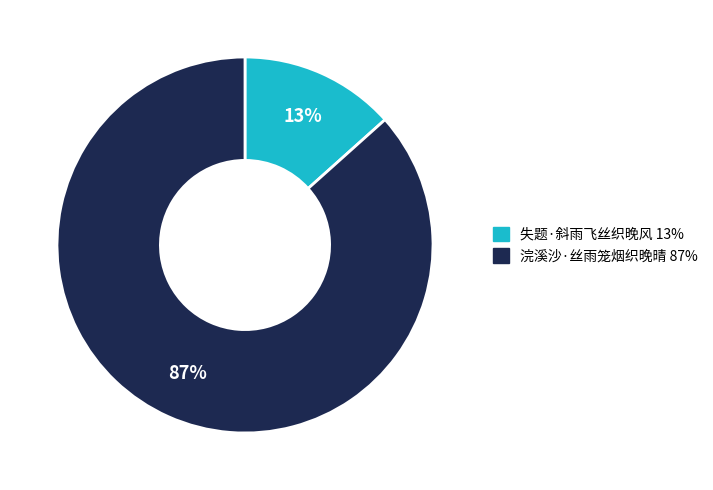

Which slice is the smallest?

失题·斜雨飞丝织晚风